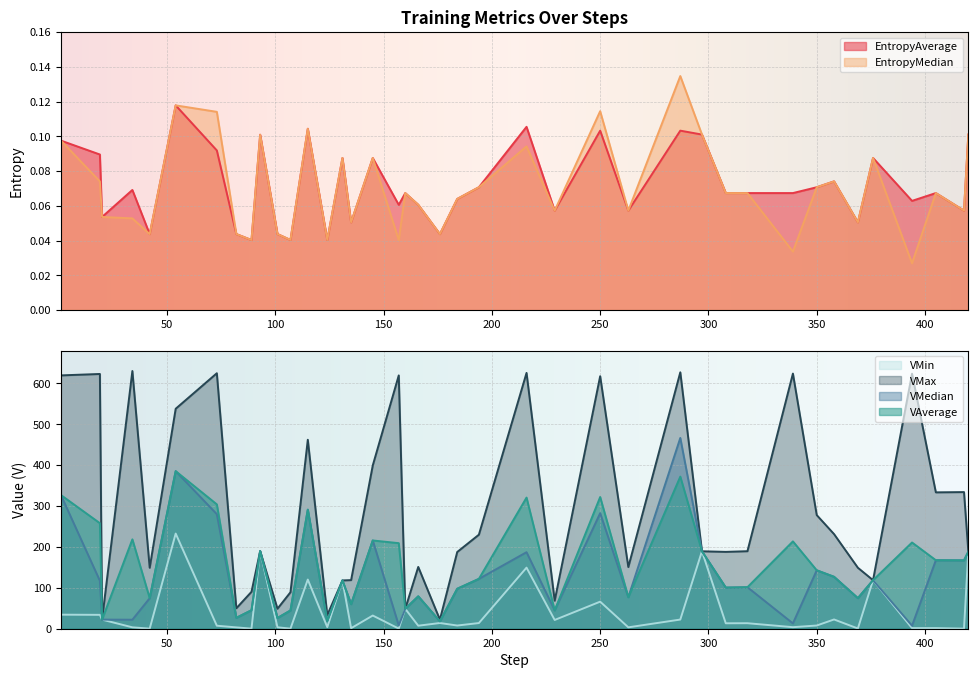

True or false: VMin has a value of 75.1 at 376.

False